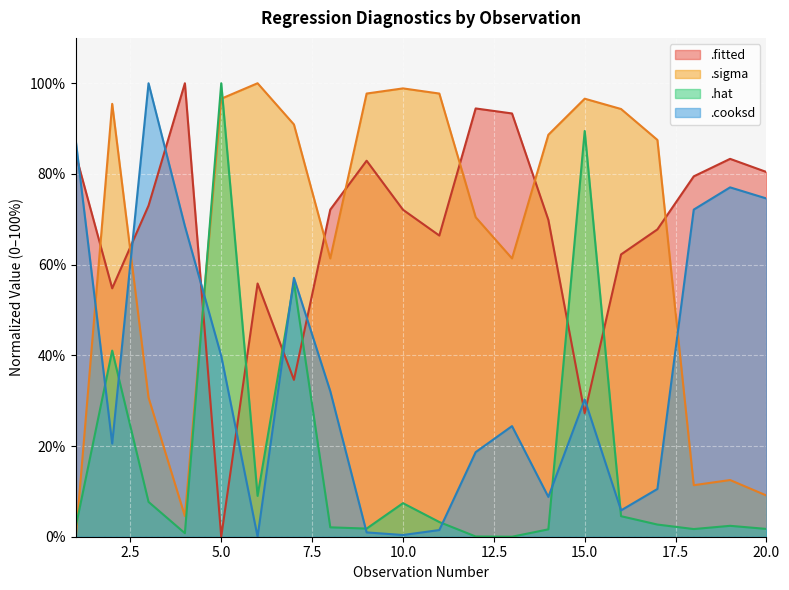

What is the spread (max minus min) of values at 9?

96.8